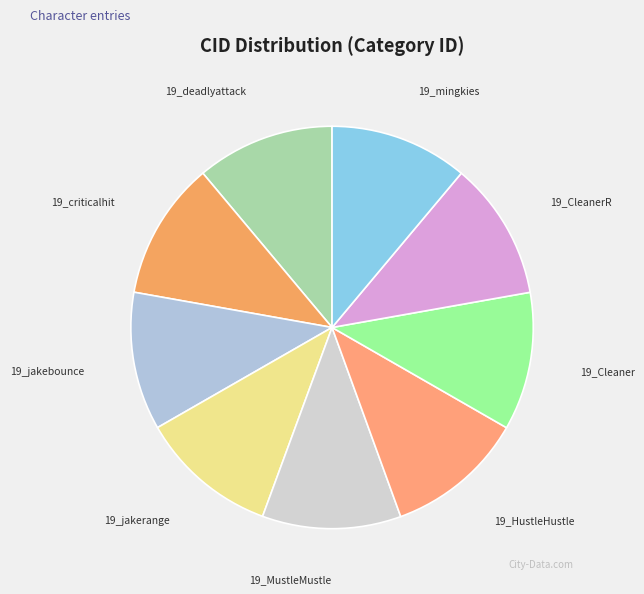

Is 19_Cleaner the majority of the pie?

No